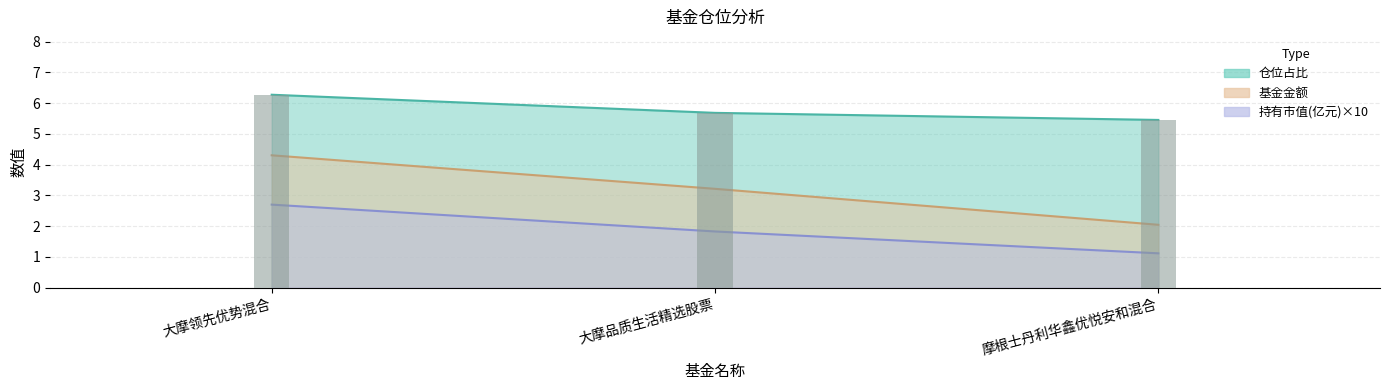

What is the label of the 1st bar from the left?

大摩领先优势混合